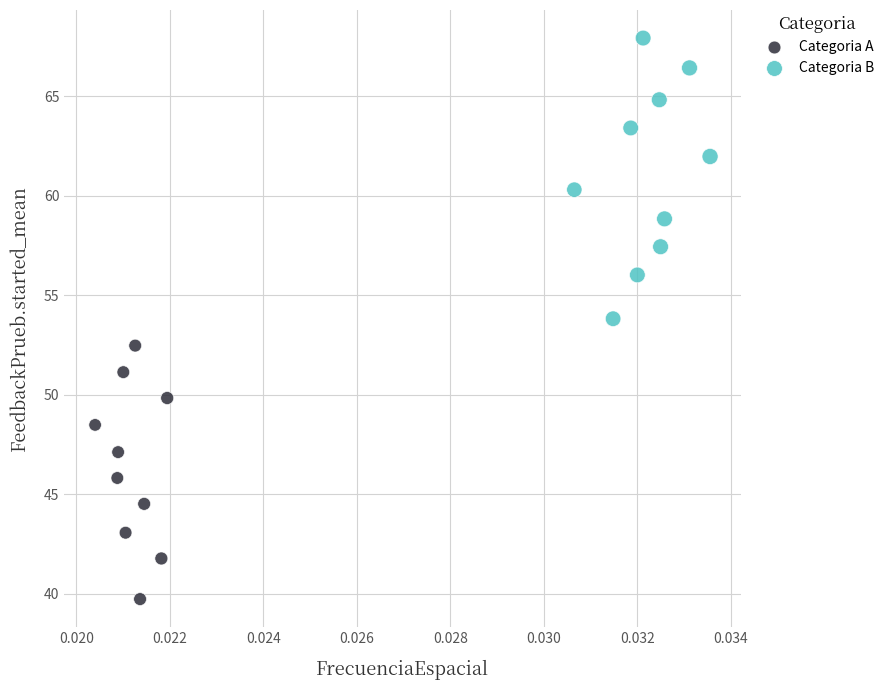

Which series has the largest Y range (max minus min)?

Categoria B